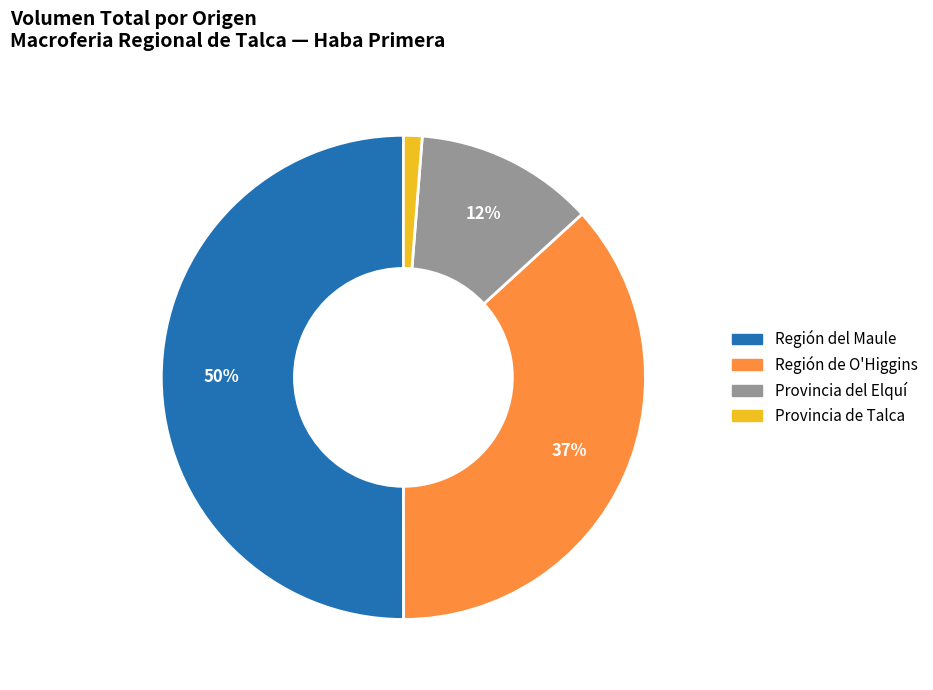

What is the ratio of the value at Región de O'Higgins to the value at Provincia del Elquí?

3.1